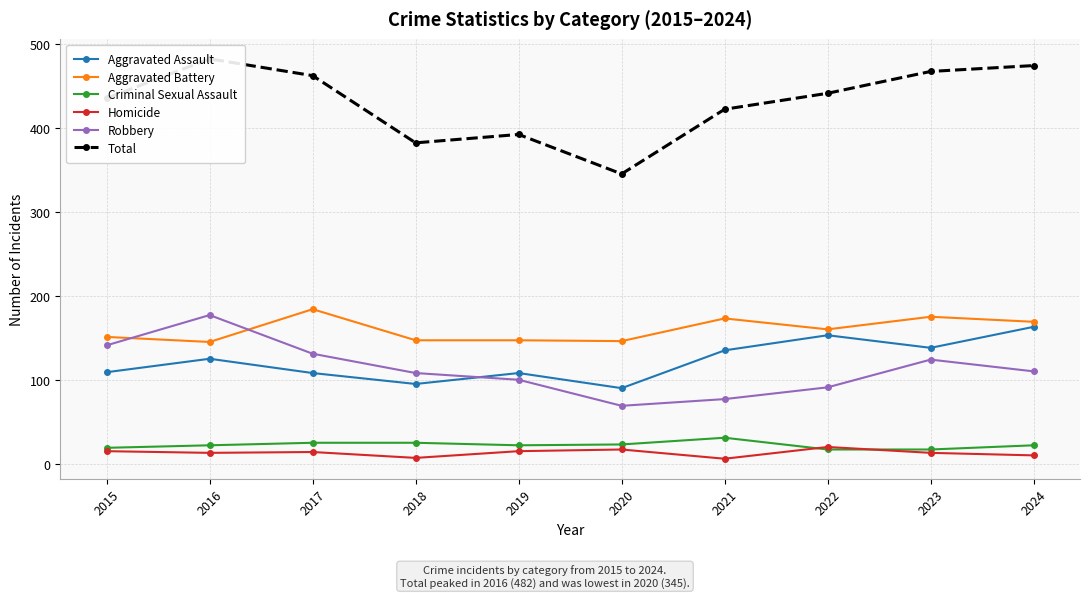

True or false: Homicide and Total cross at least once.

False